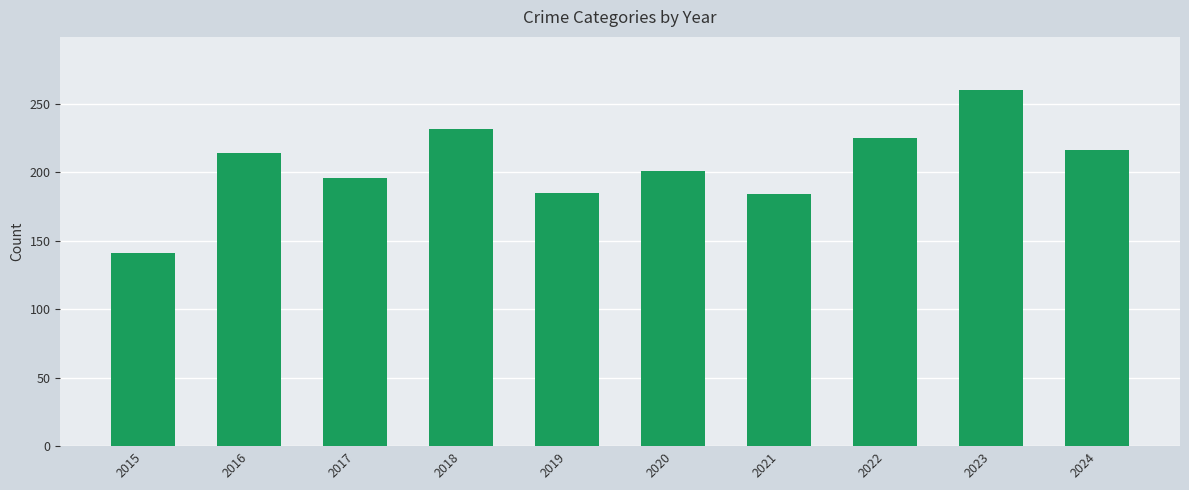

How many series are shown in this chart?

5